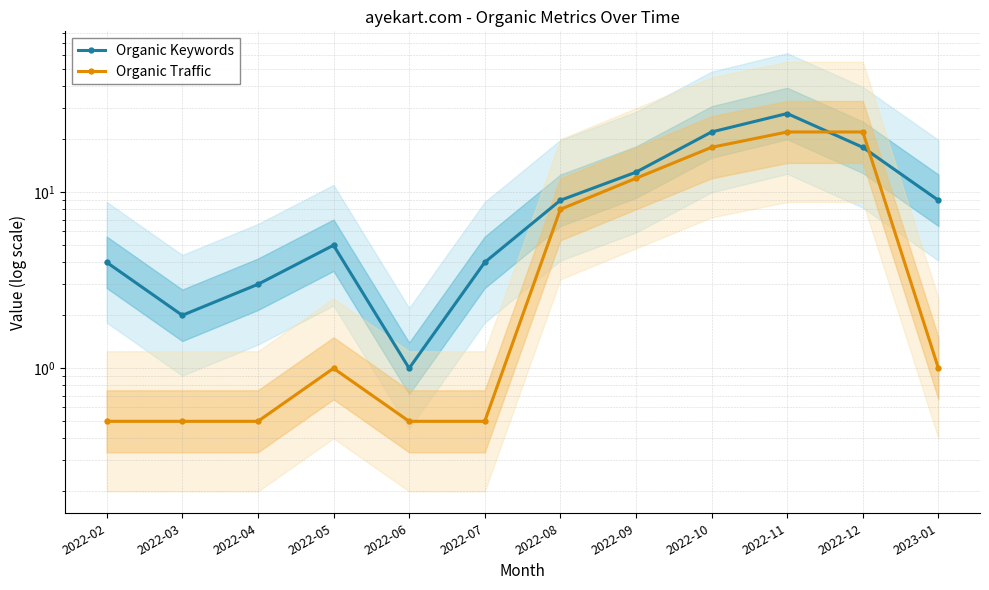

True or false: Organic Traffic and Organic Keywords cross at least once.

True